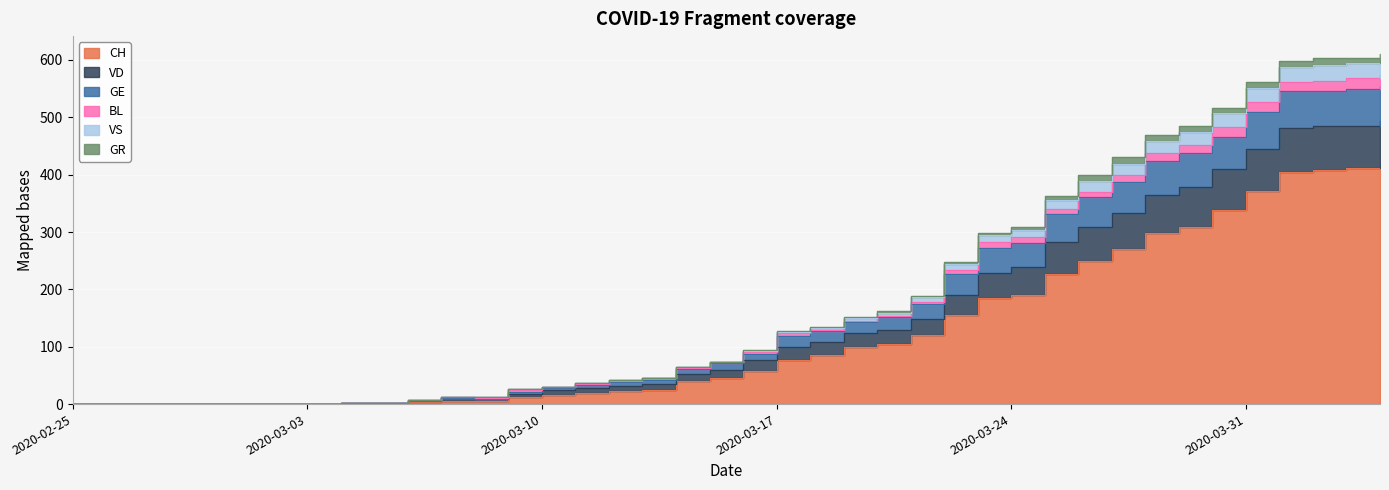

Which label corresponds to the largest value in the chart?

2020-04-04